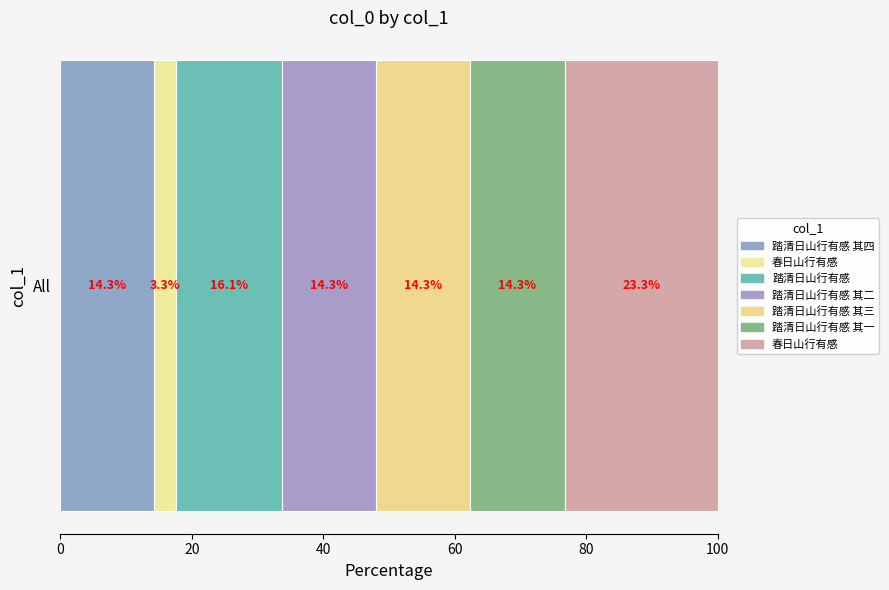

Reading left to right, extract all data points from this chart.

616300	143881	691245	616298	616299	616297	1003381